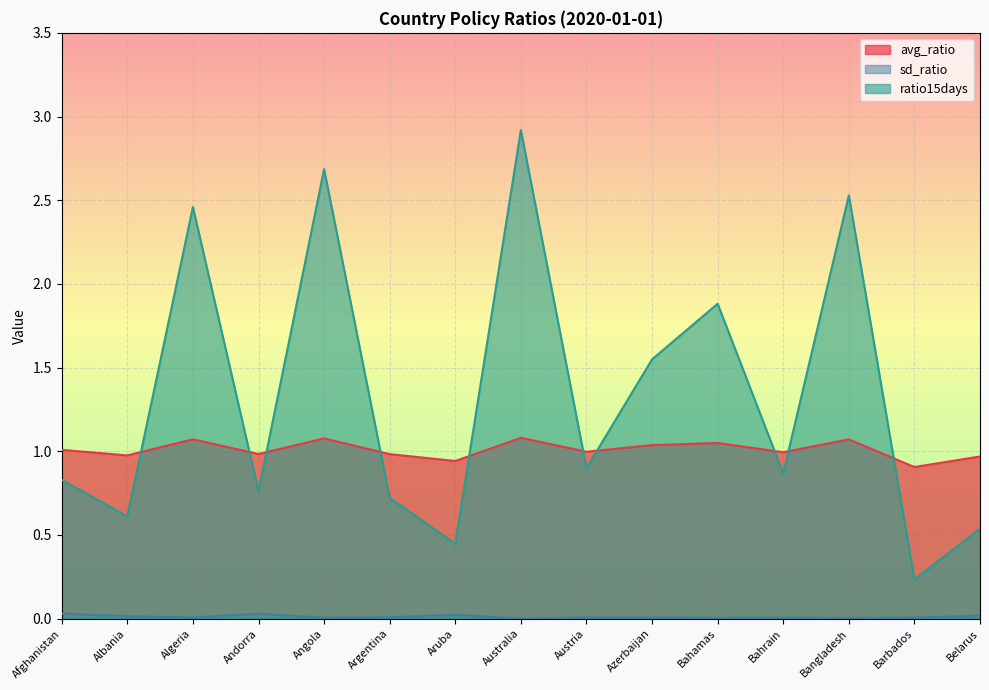

What are all the series names shown in the legend?

avg_ratio, sd_ratio, ratio15days